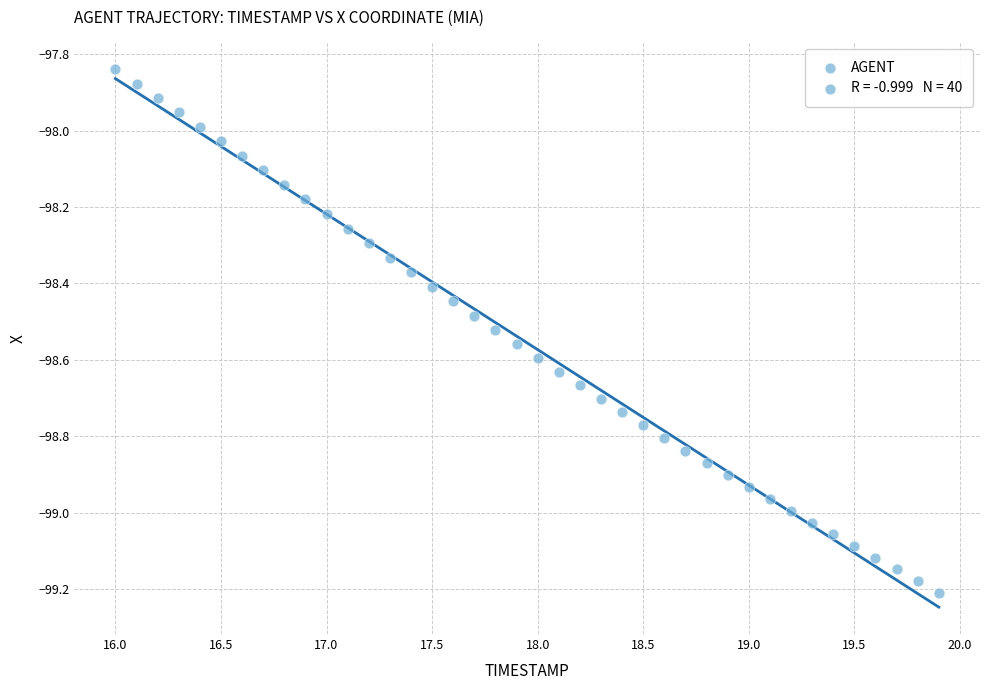

What is the range of Y values (max minus min)?

1.4